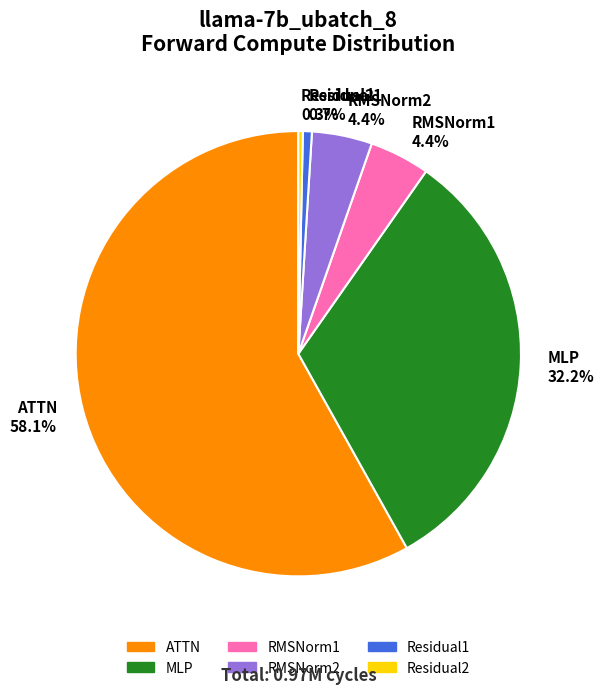

What is the largest slice in the pie chart?

ATTN 58.1%